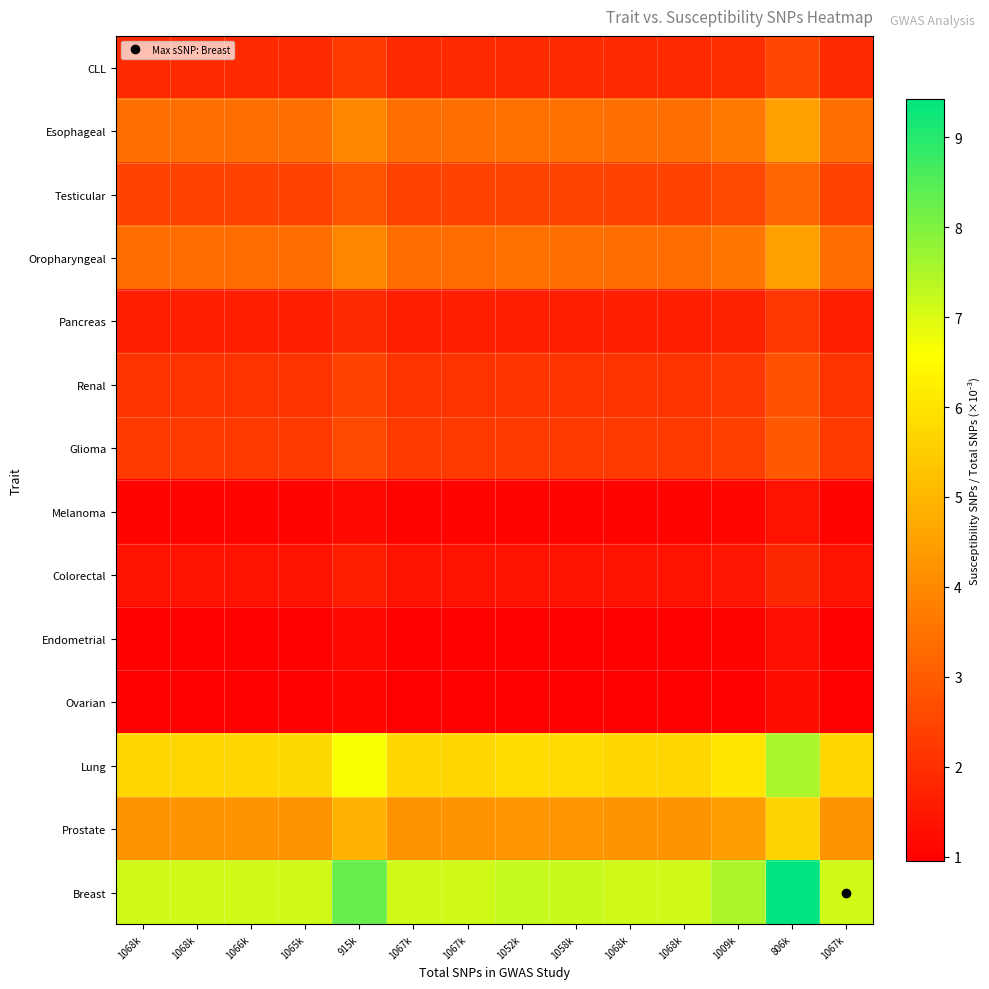

At which category is the sum across all series the highest?

806k